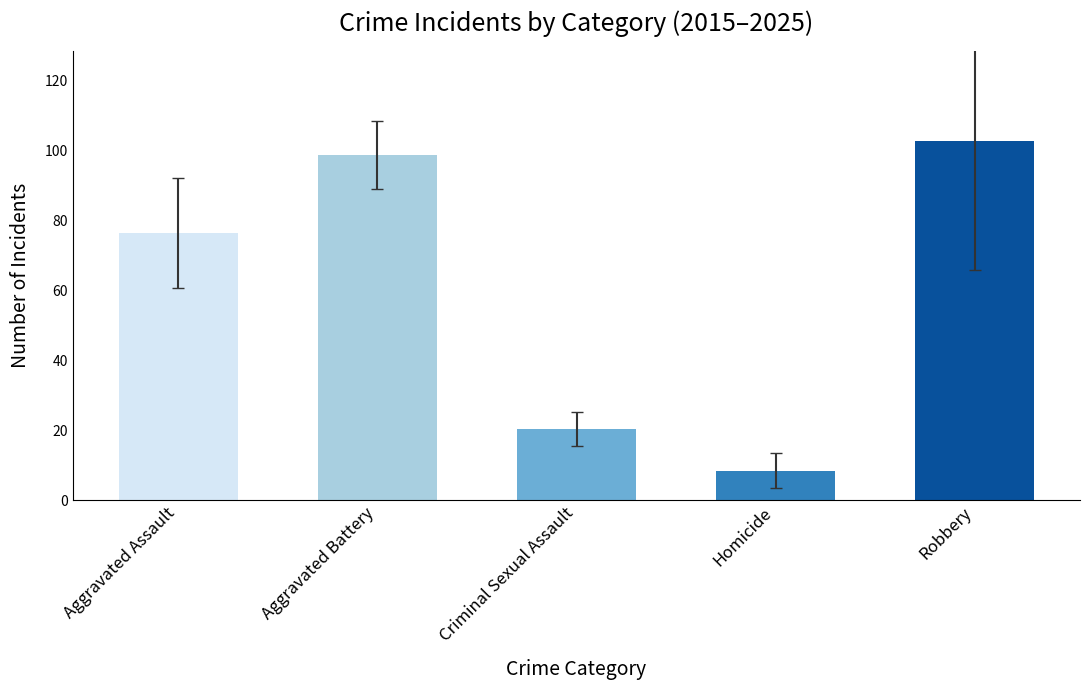

Read the value at Aggravated Battery.

98.7